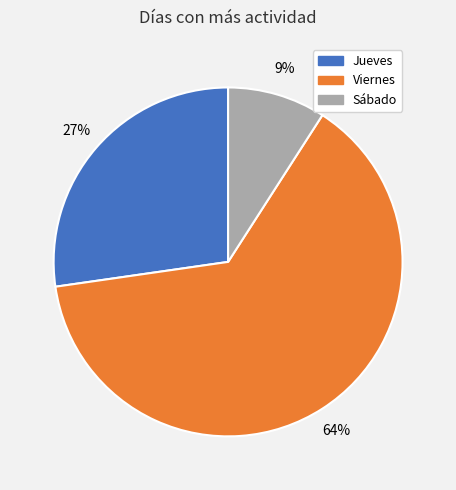

Combined, do Sábado and Jueves account for over 50%?

No